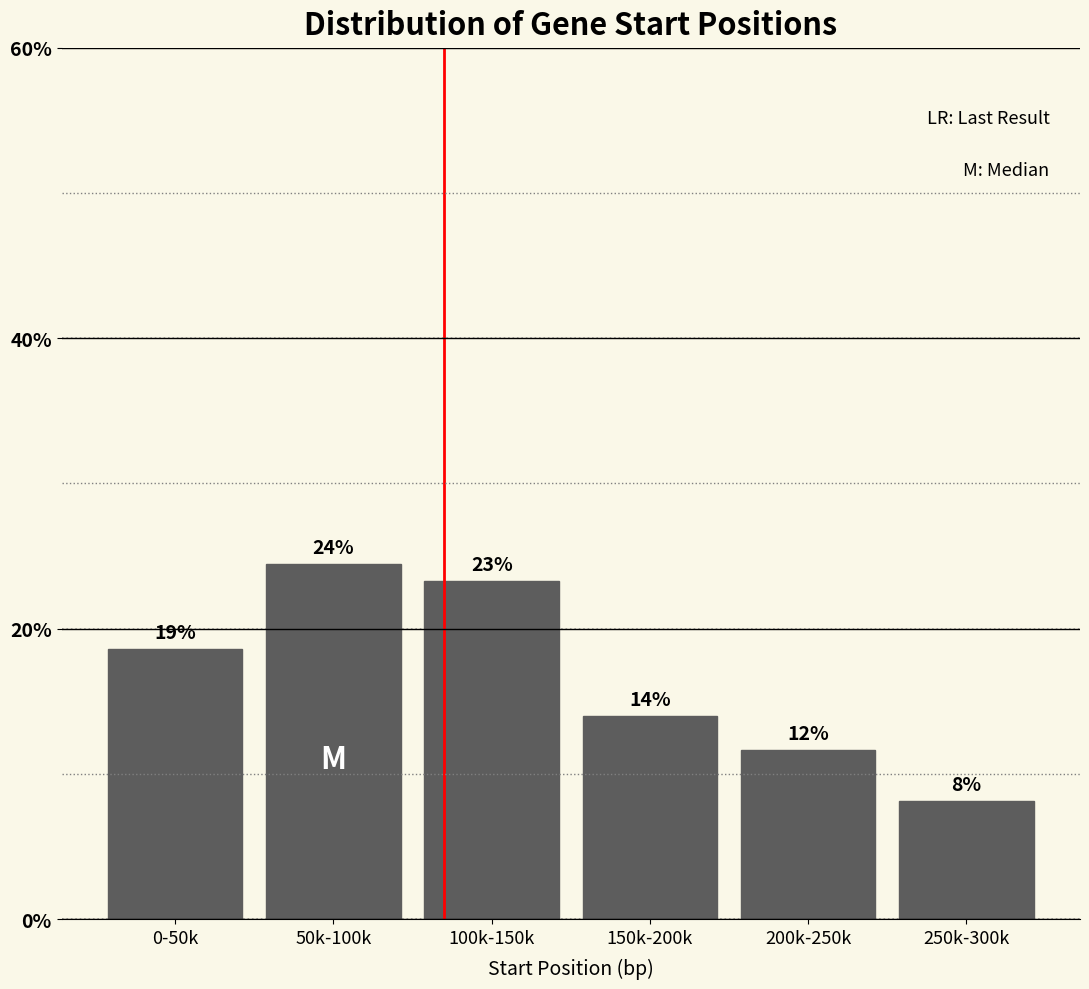

How many bars are there in total?

6